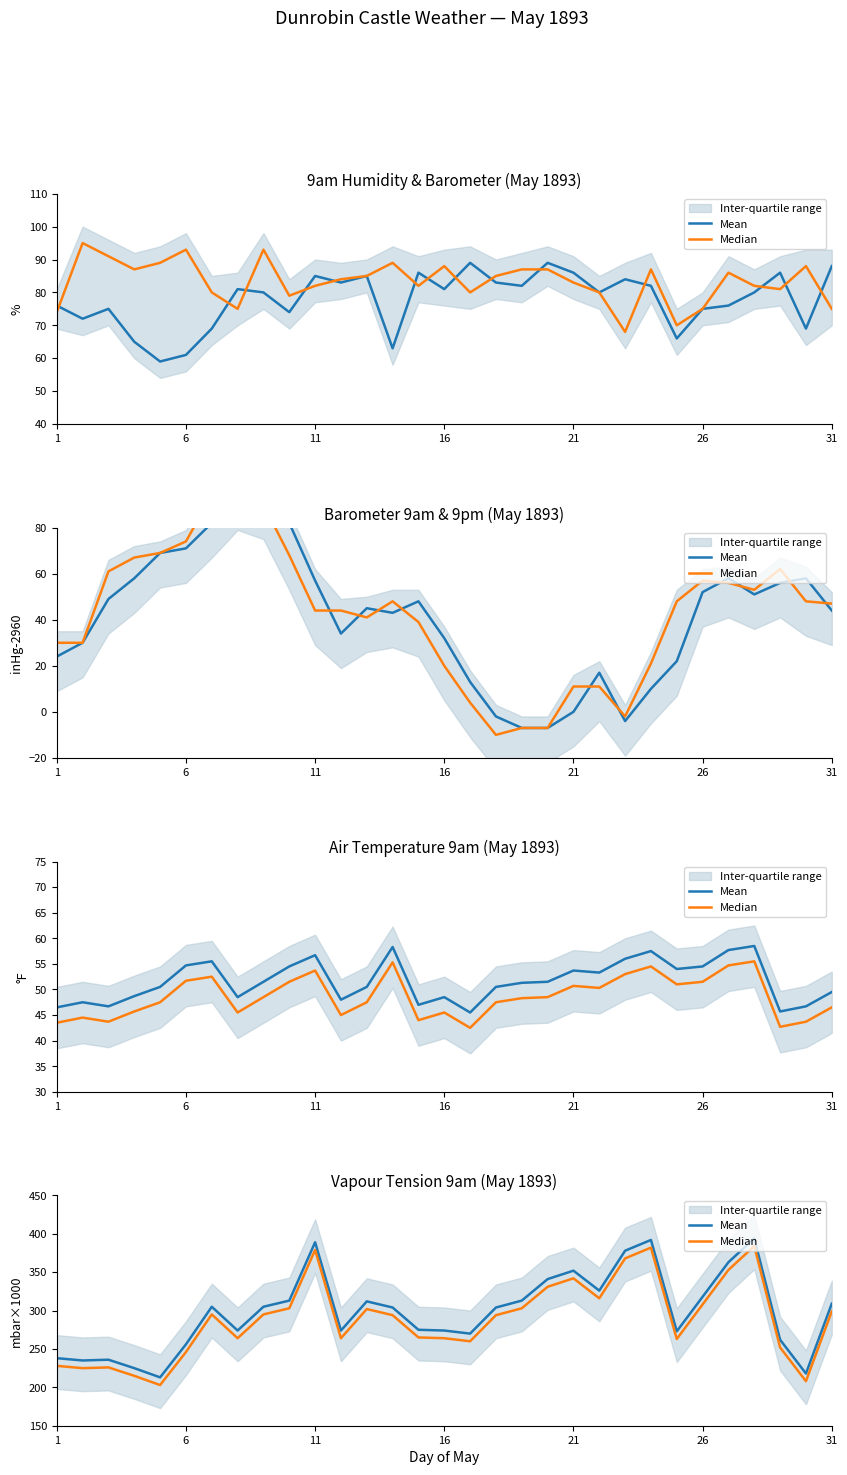

What is the maximum value for Median?

384.0